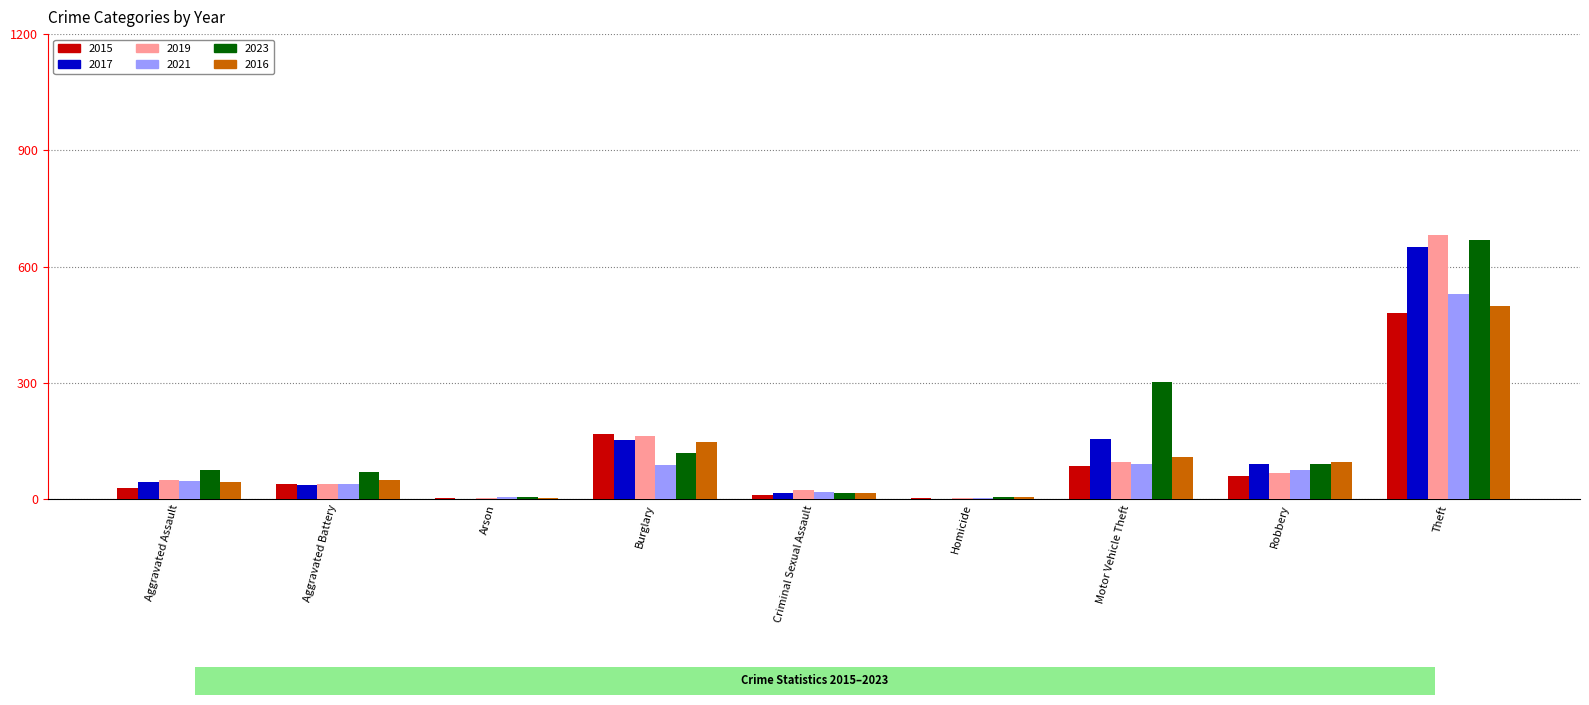

How many distinct data groups are displayed?

6